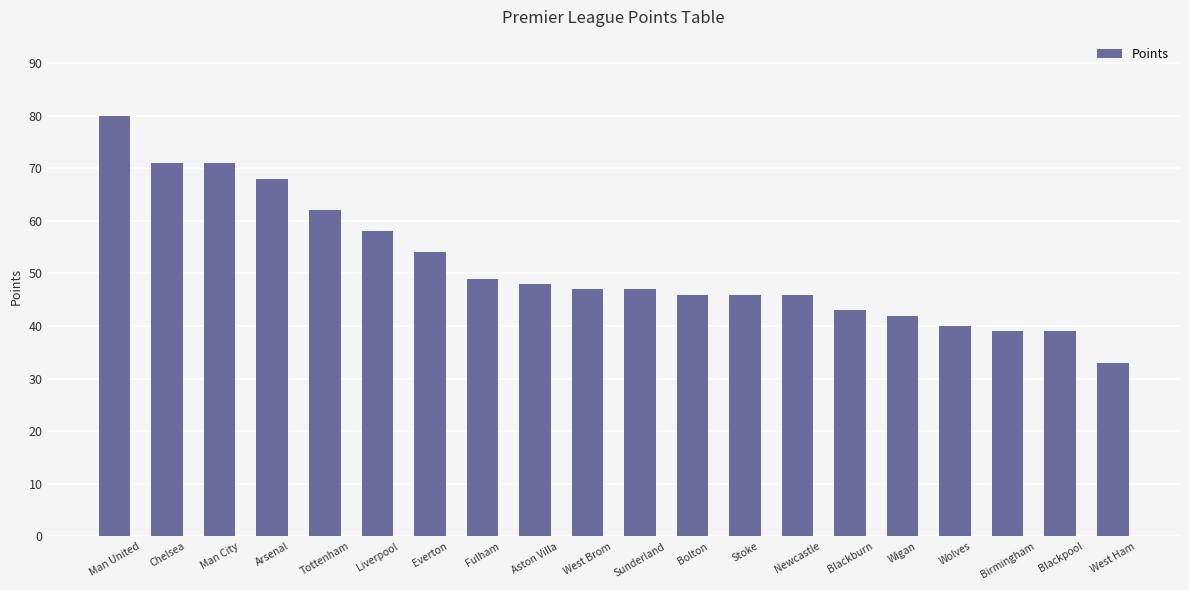

What is the sum of all values?

1029